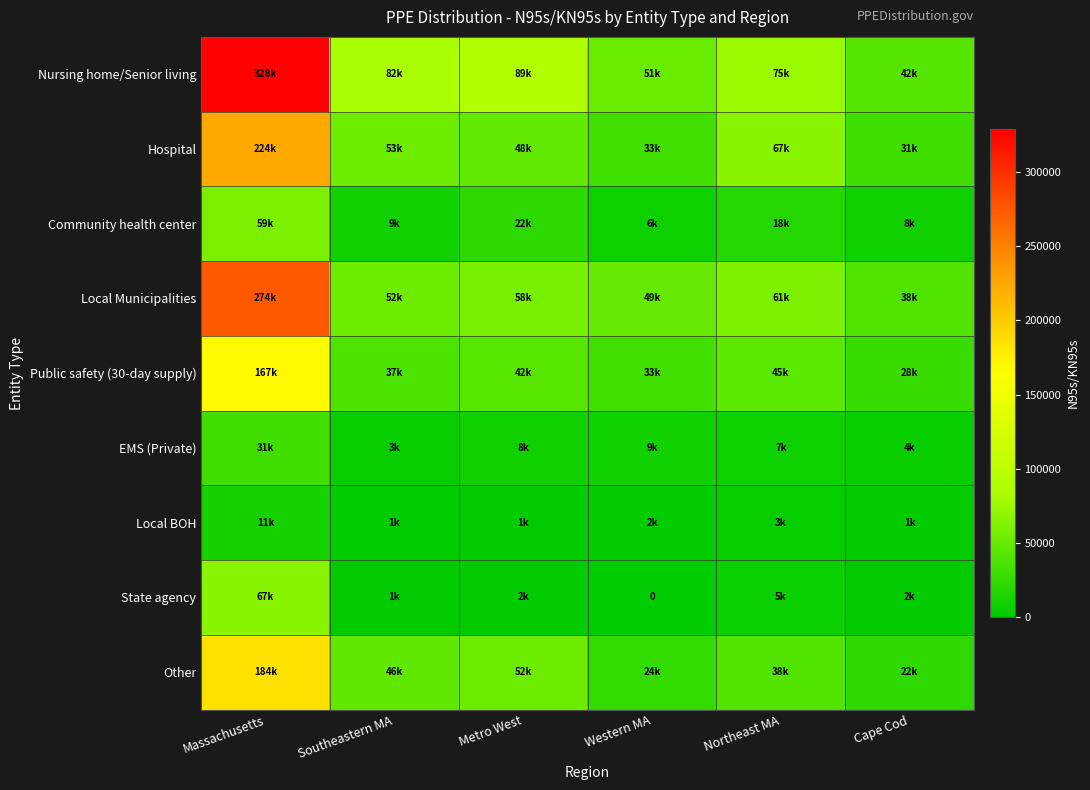

Read the Community health center value at Massachusetts.

59970